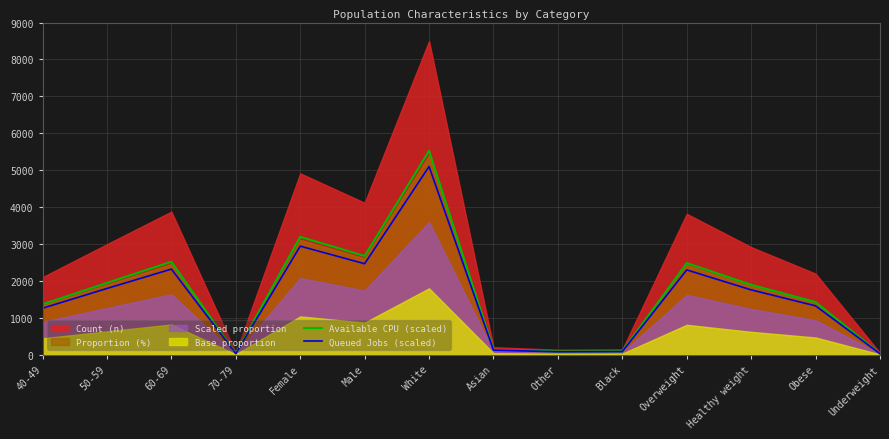

True or false: Available CPU (scaled) has a value of 8135.2 at White.

False